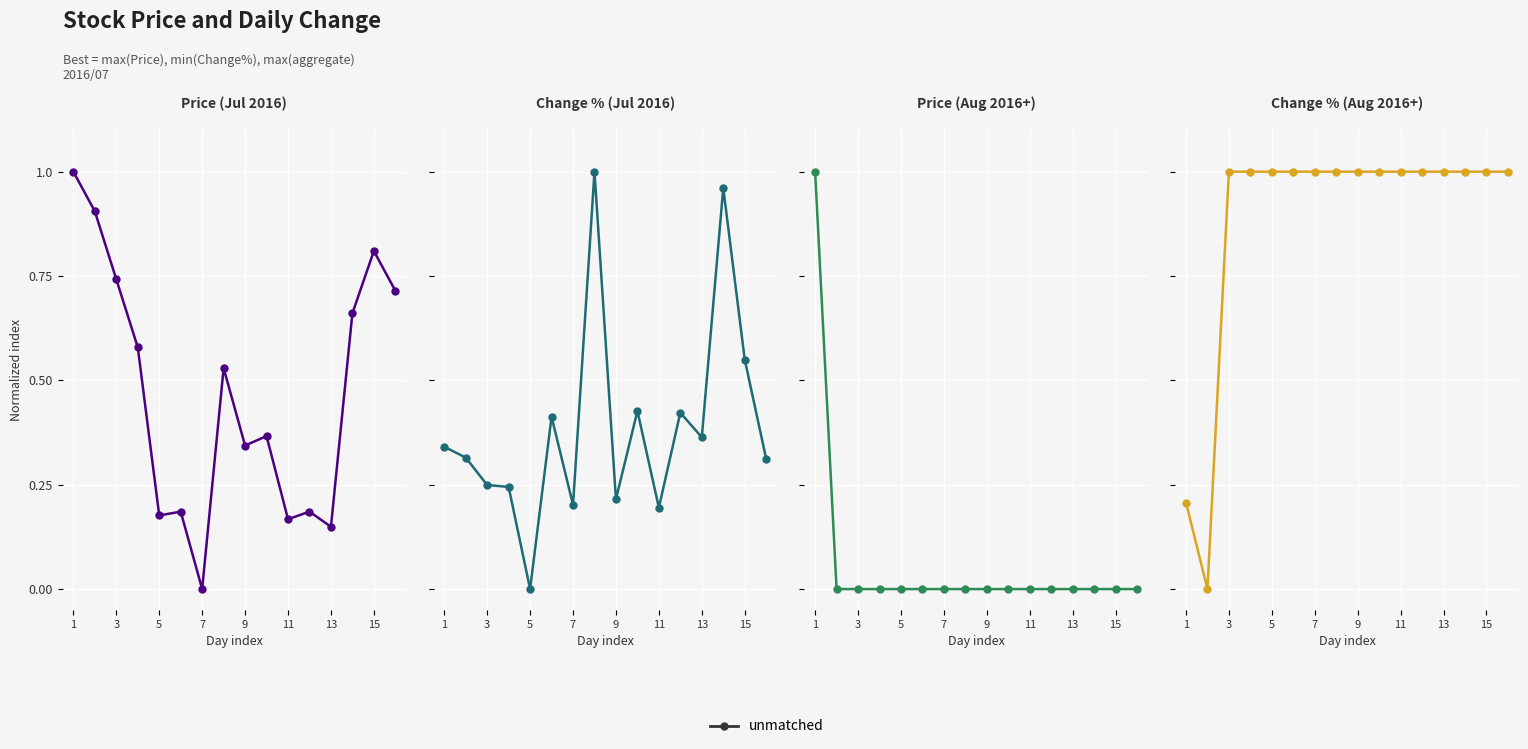

How many series are shown in this chart?

1